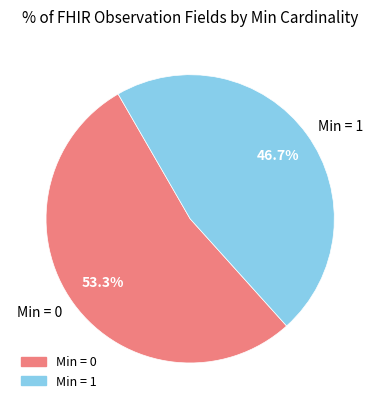

Is there any slice that represents more than half of the pie?

Yes